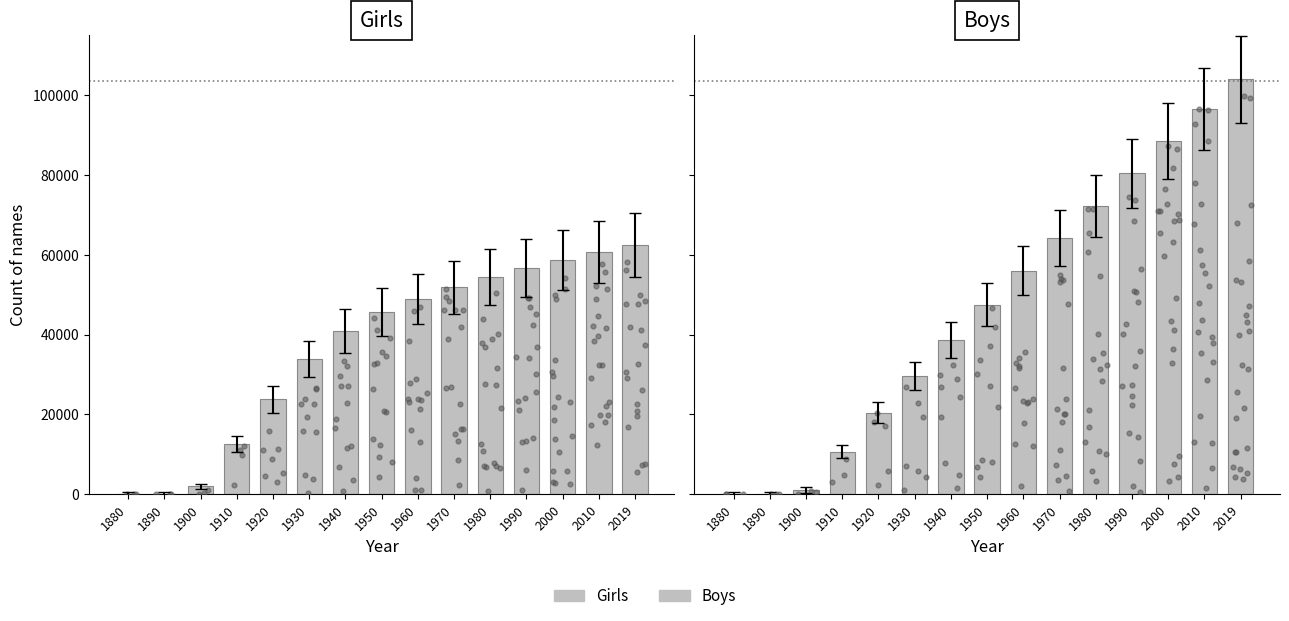

Which series has the largest total across all categories?

Boys